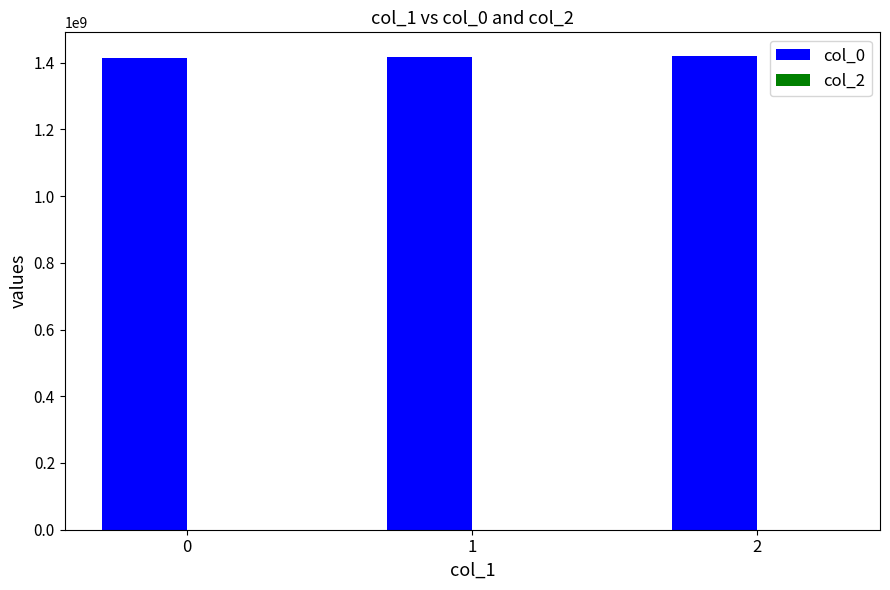

What is the smallest value displayed?

1413562384